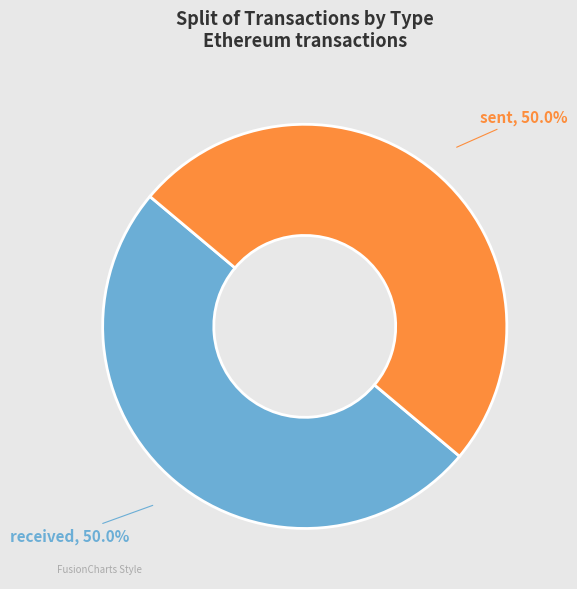

To the nearest percent, what is the average slice percentage?

50%